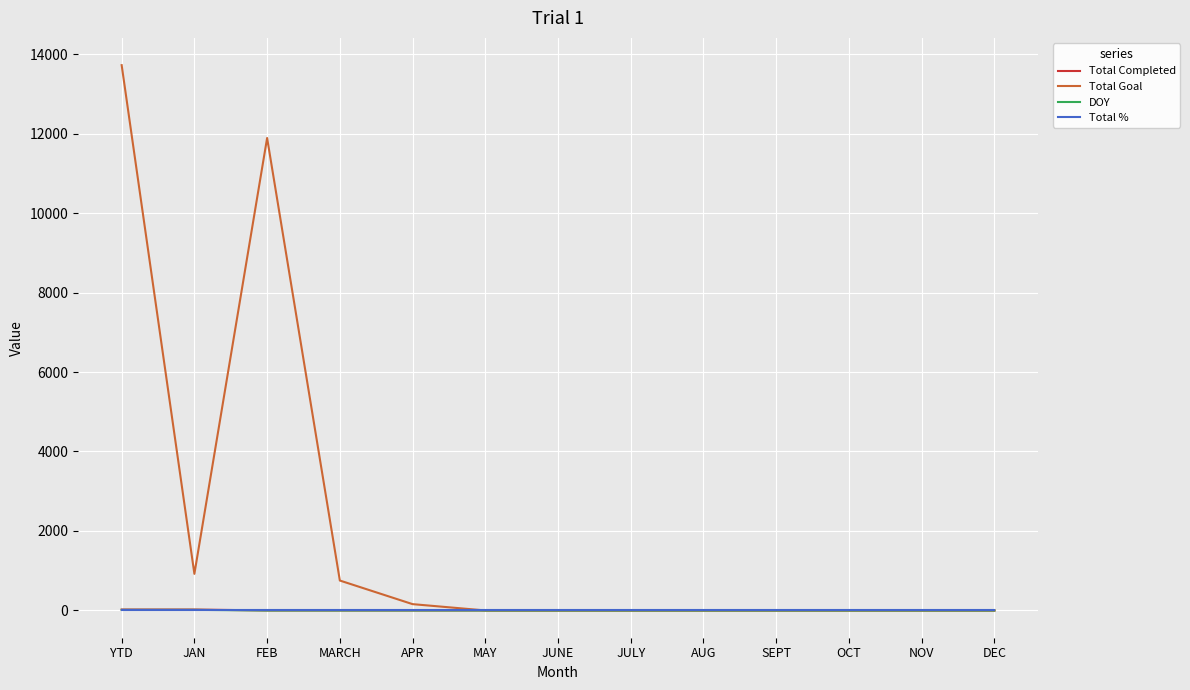

Which series changed the most between YTD and NOV?

Total Goal